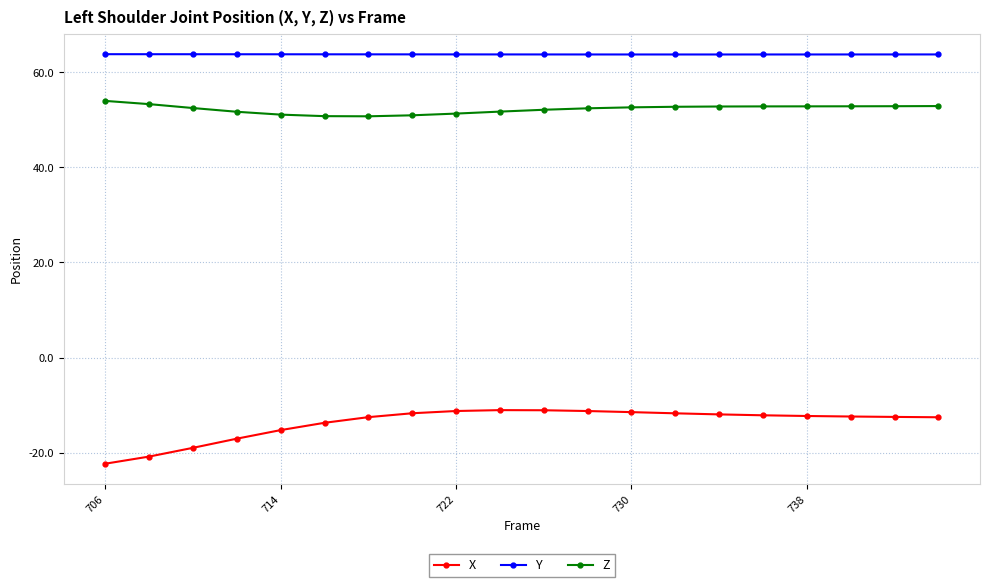

What is the lowest value of the X series?

-22.3